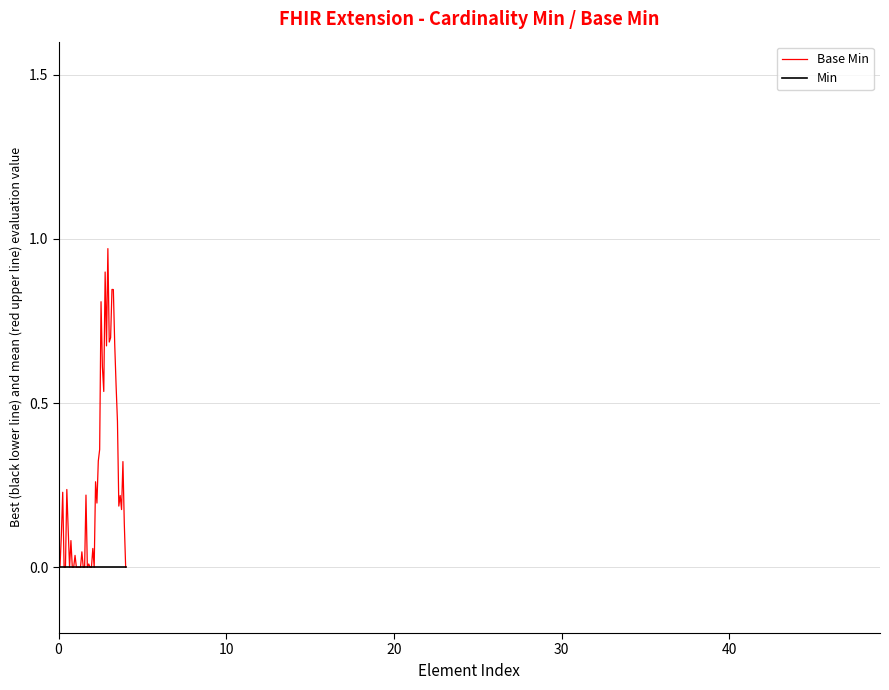

Which series has the widest spread of values?

Base Min